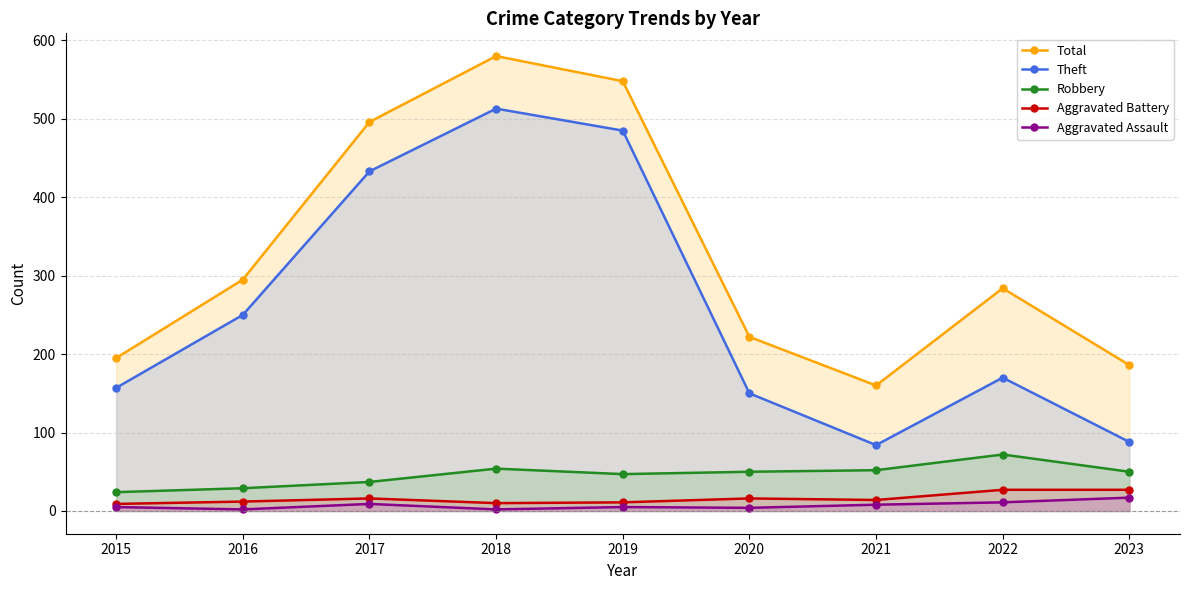

What is the lowest value of the Total series?

160